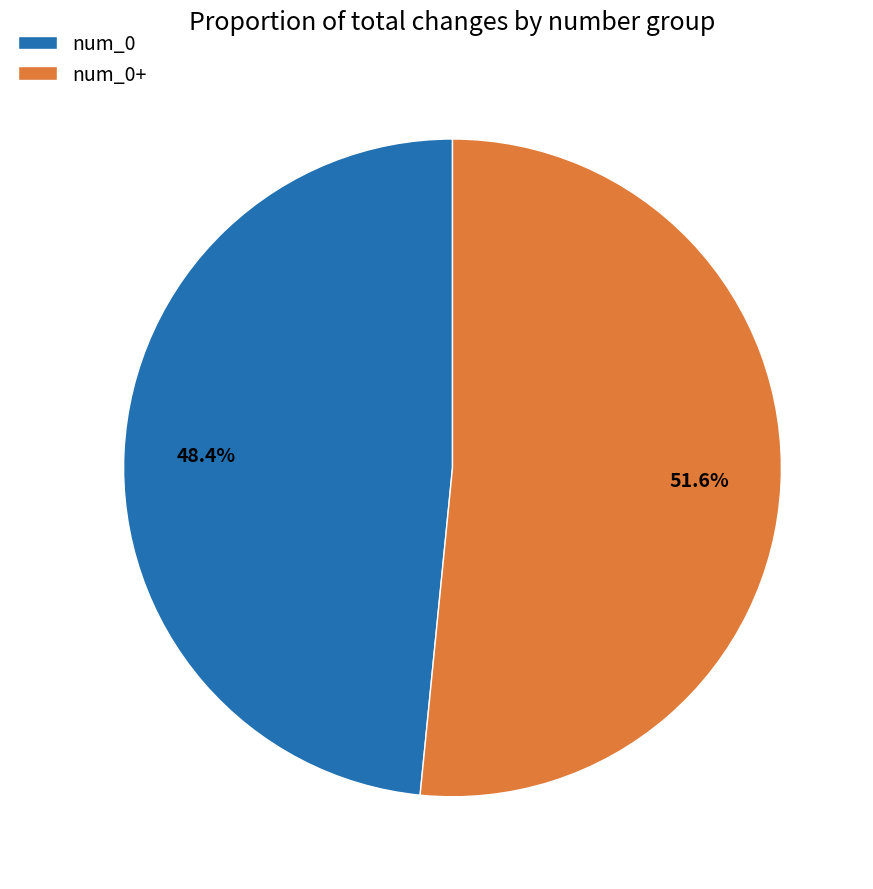

To the nearest percent, what percentage of the pie is num_0?

48%